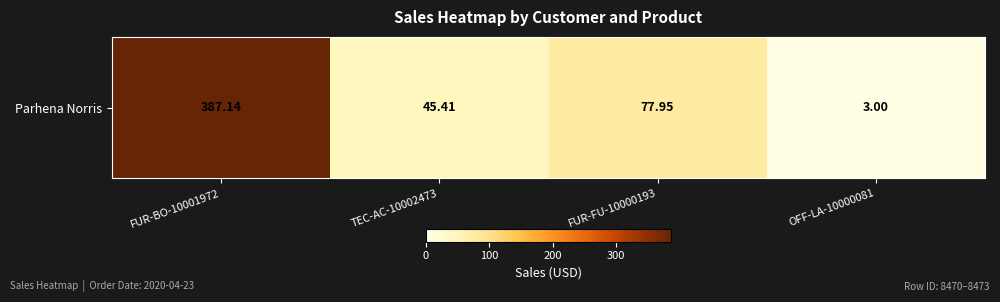

What is the average value?

128.4